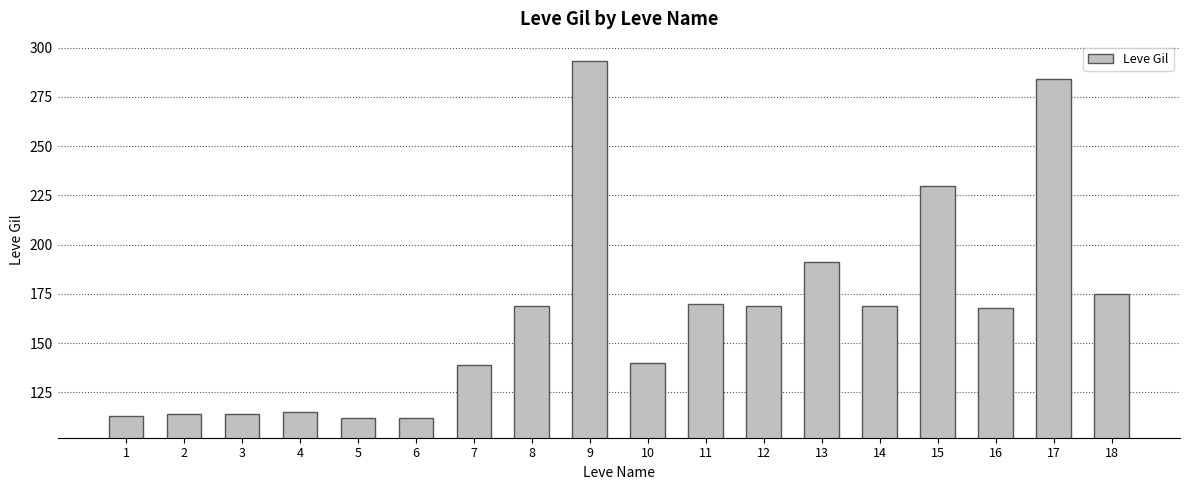

Count the number of data series in this chart.

1